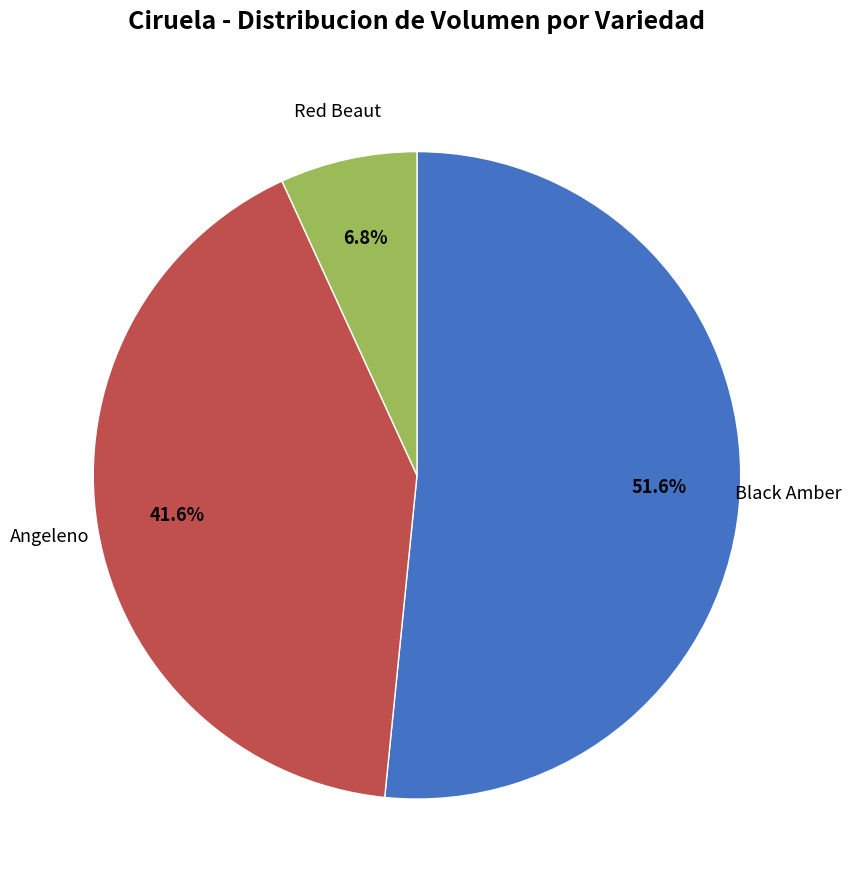

Which slice is the largest?

Black Amber